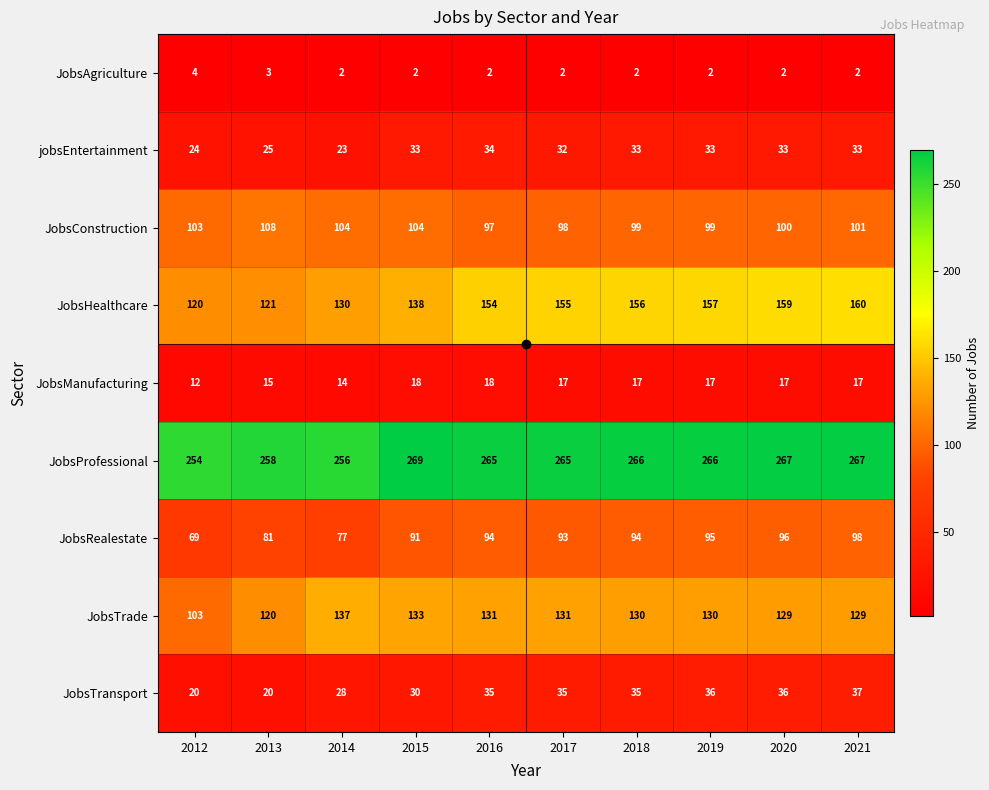

At how many categories does at least one series exceed 159?

10